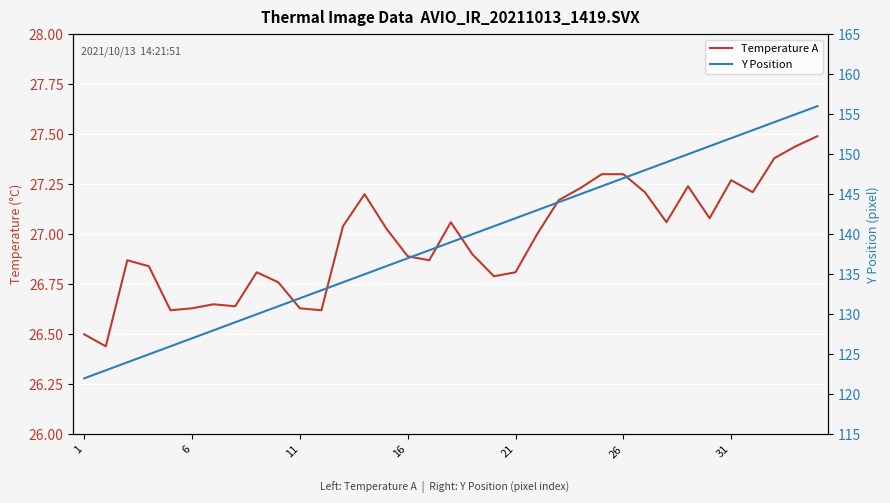

What is the maximum value for Y Position?

156.0